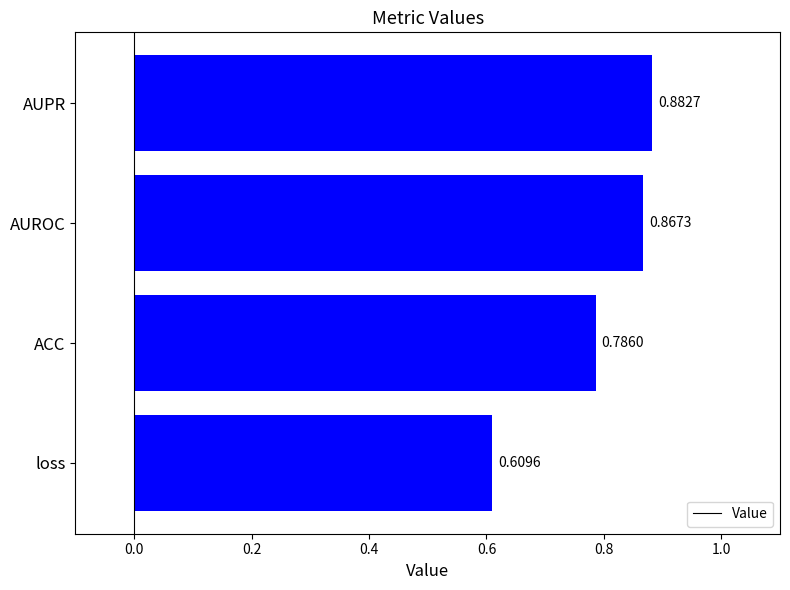

Which label corresponds to the largest value in the chart?

AUPR